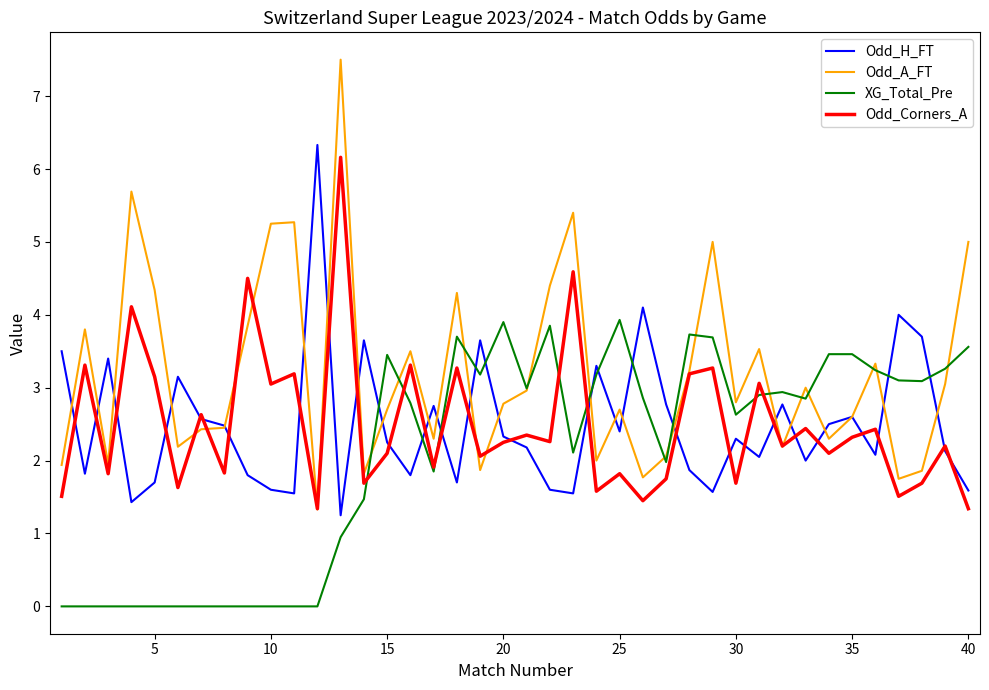

Which series has the largest total across all categories?

Odd_A_FT